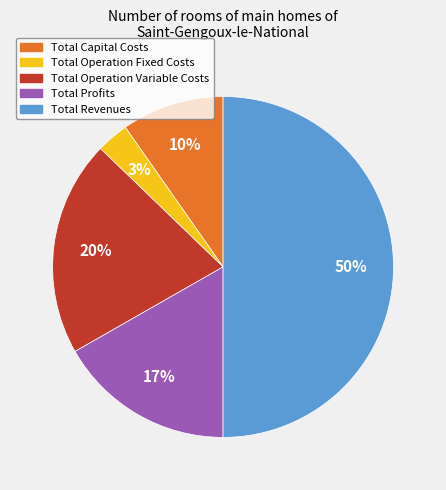

Combined, do Total Profits and Total Operation Variable Costs account for over 50%?

No